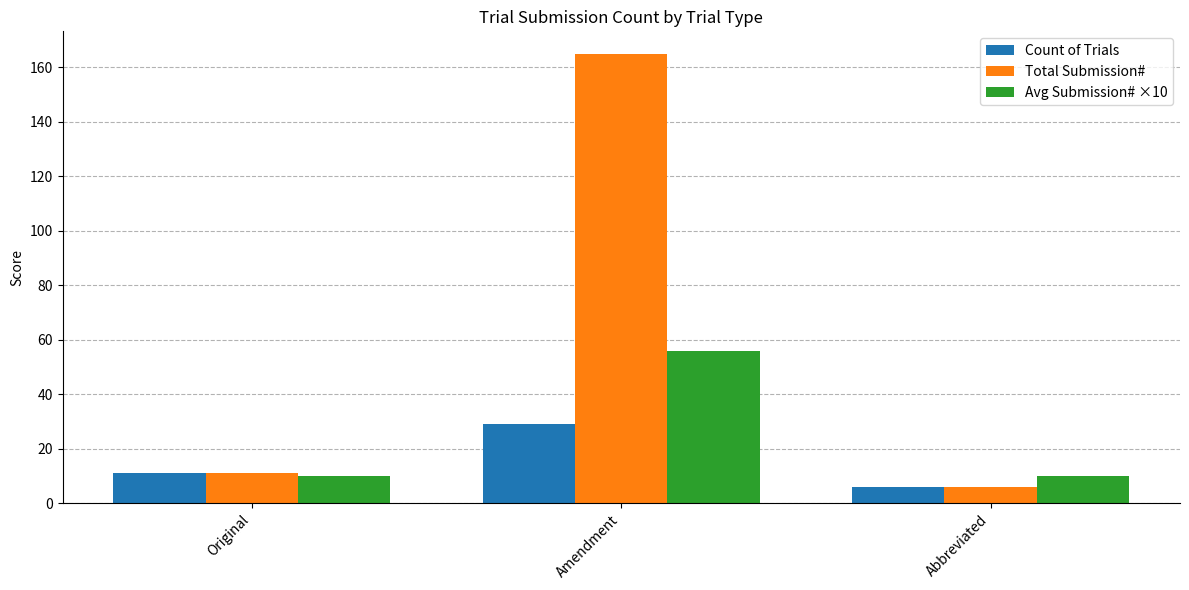

At which category is the sum across all series the highest?

Amendment